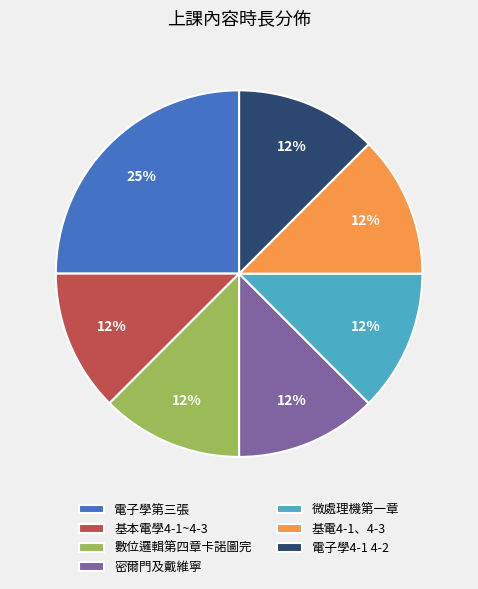

Do 基電4-1、4-3 and 數位邏輯第四章卡諾圖完 together represent more than half of the pie?

No